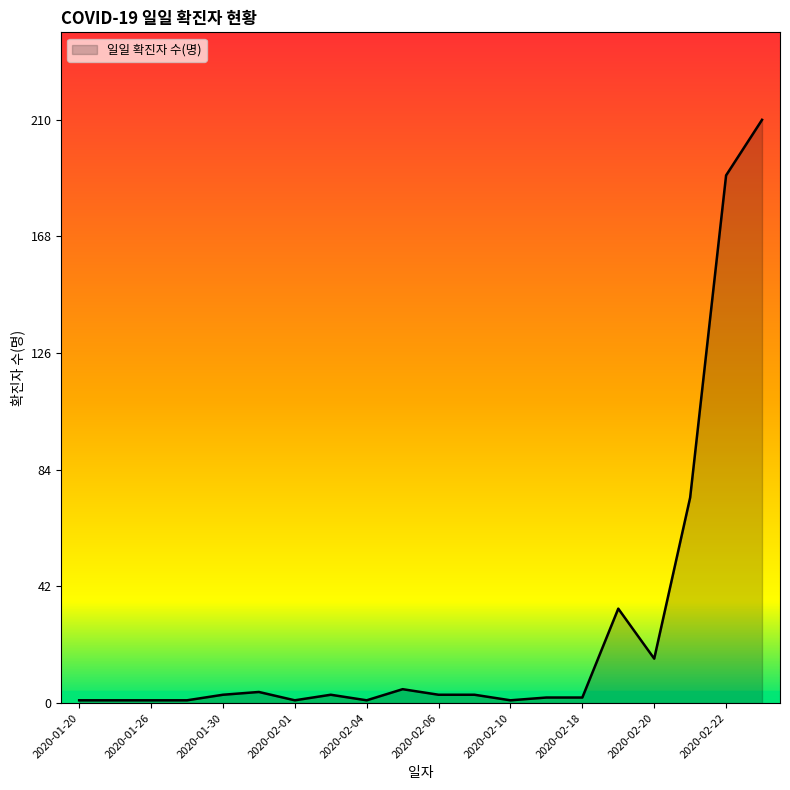

What is the difference between the maximum and minimum values?

209